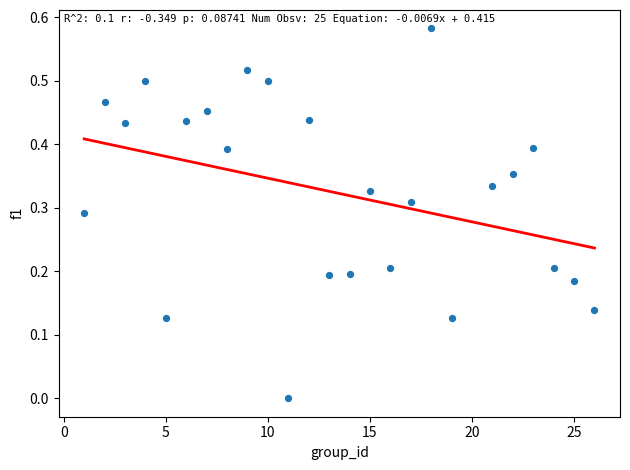

What is the range of X values (max minus min)?

25.0